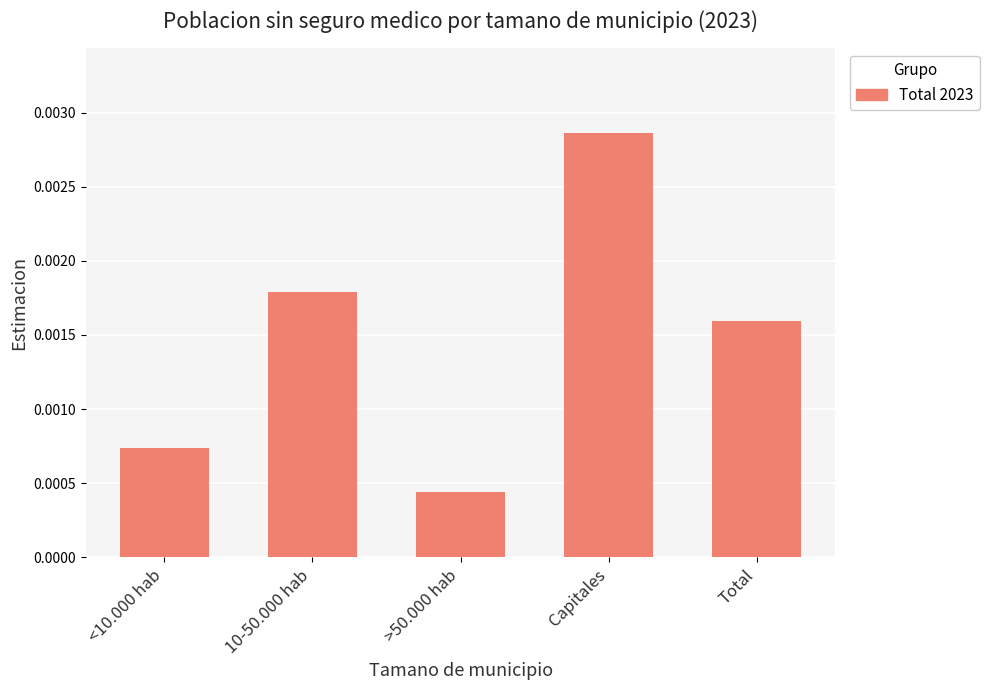

List the labels in order of value, largest first.

Capitales, 10-50.000 hab, Total, <10.000 hab, >50.000 hab